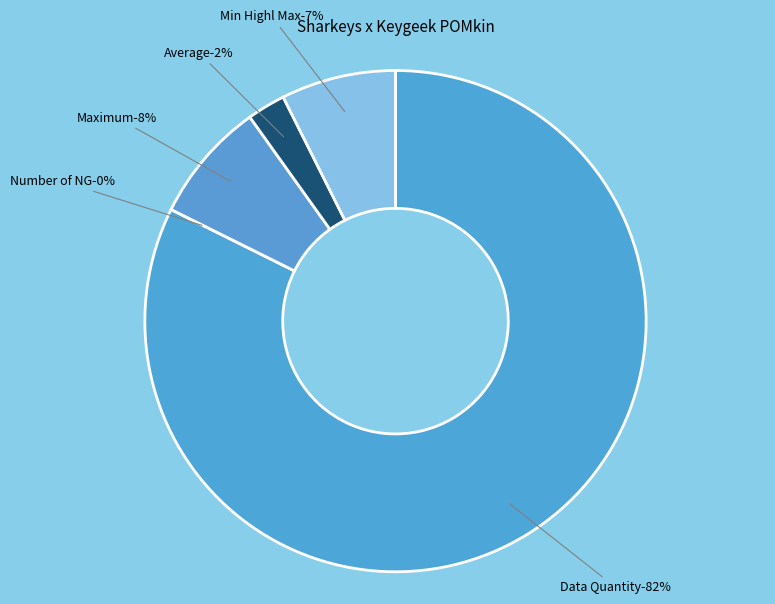

To the nearest percent, what is the difference between the largest and smallest slice percentages?

82%